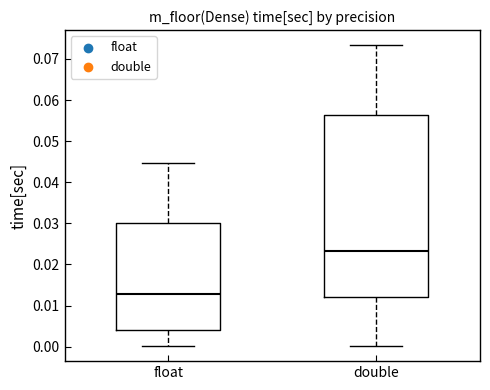

Comparing the boxes themselves (not the whiskers), which one is the tallest?

double